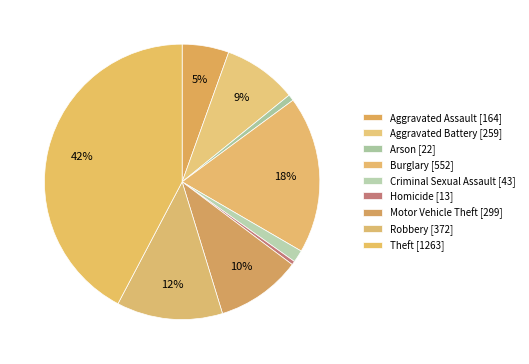

How many slices are in this pie chart?

9